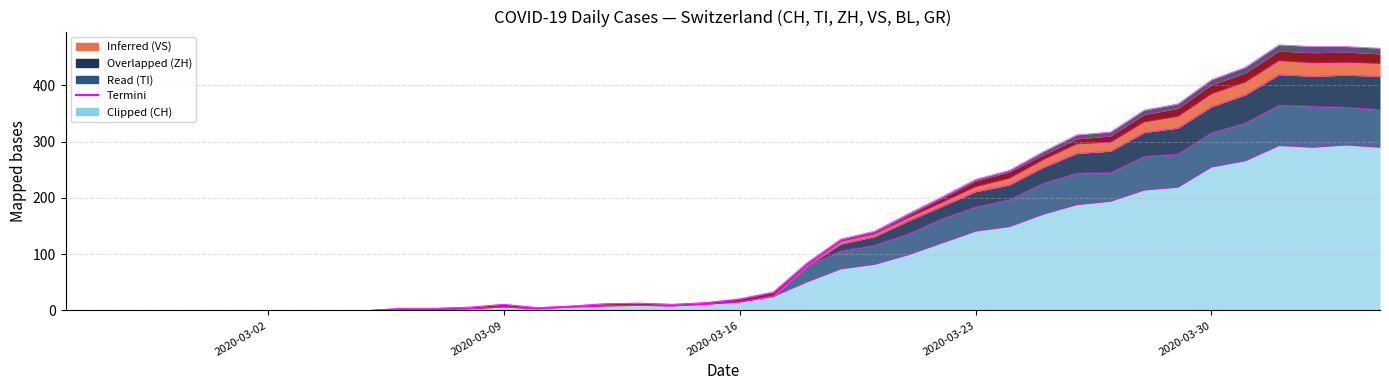

Where is the first local maximum for CH?

2020-03-09